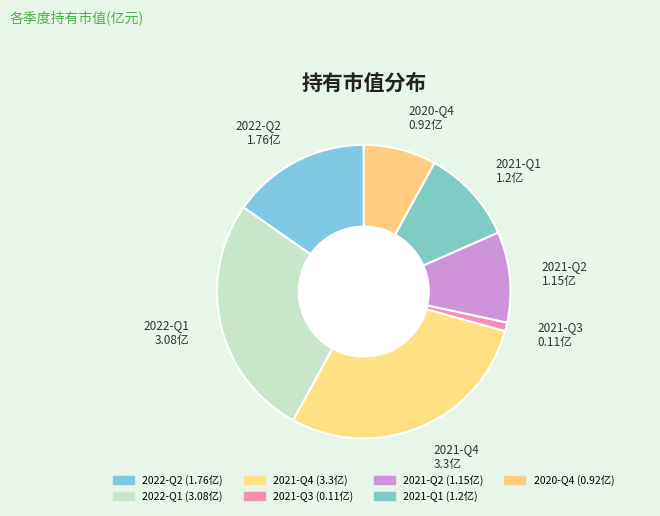

What is the largest slice in the pie chart?

2021-Q4